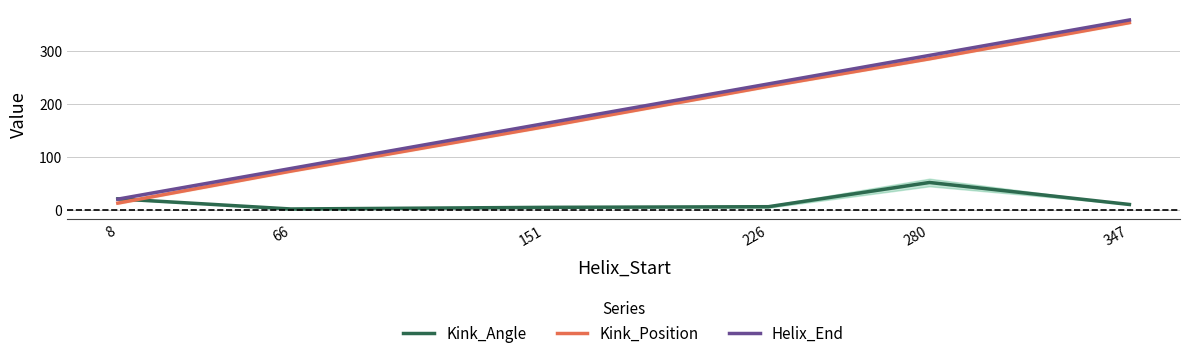

What is the value of the Helix_End point at the 6th from the left?

359.0